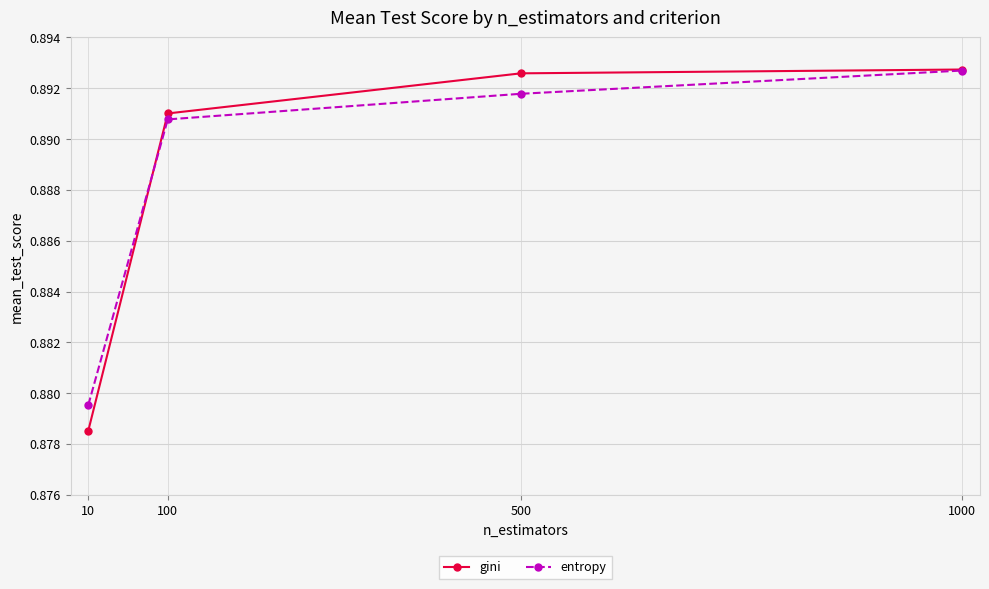

True or false: entropy has more than 0 points higher than both neighbors.

False